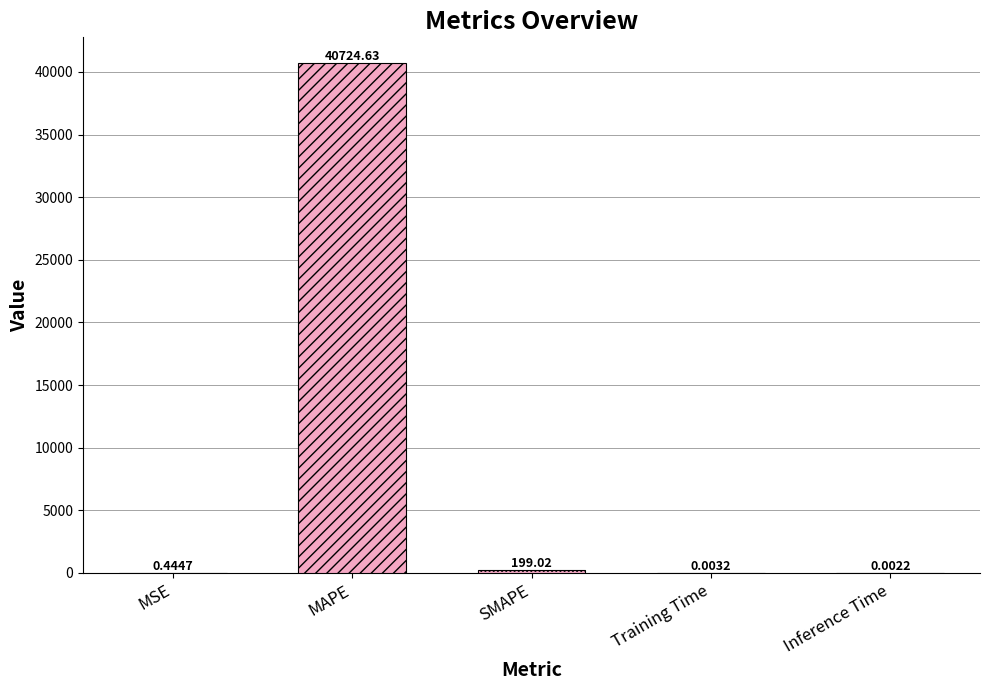

Rank the categories by value from highest to lowest.

MAPE, SMAPE, MSE, Training Time, Inference Time